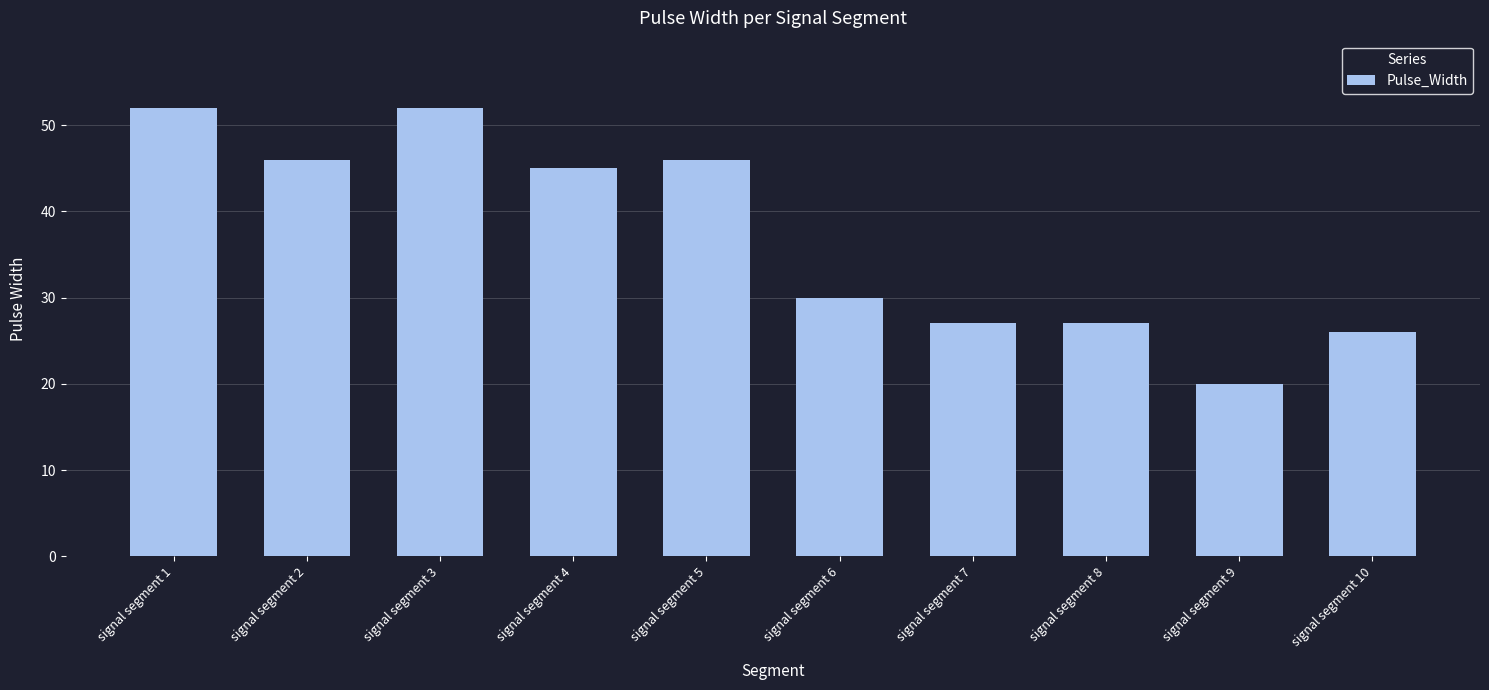

At which label does the data first exceed 45?

signal segment 1